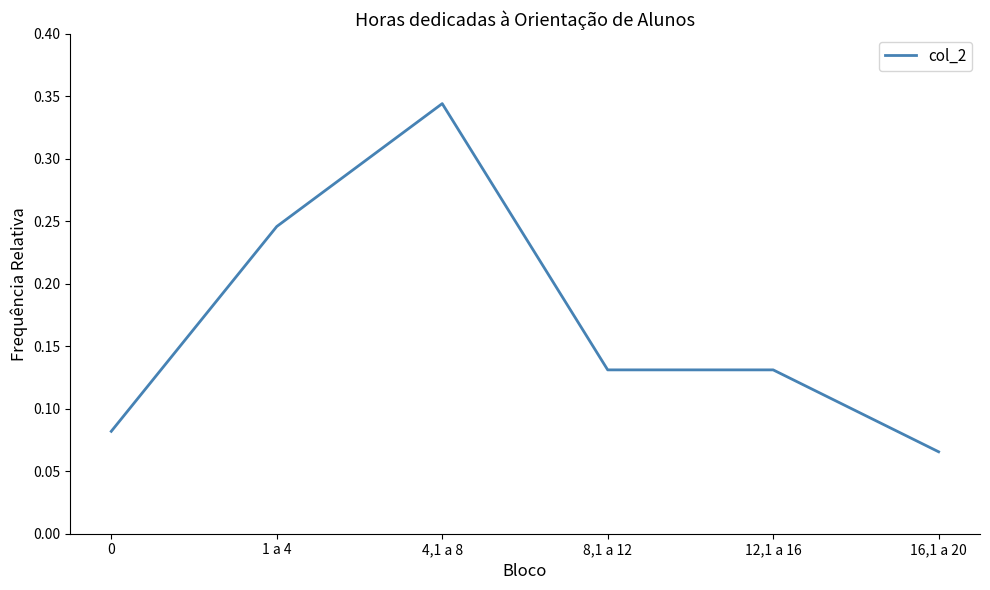

What is the sum of all values?

1.0